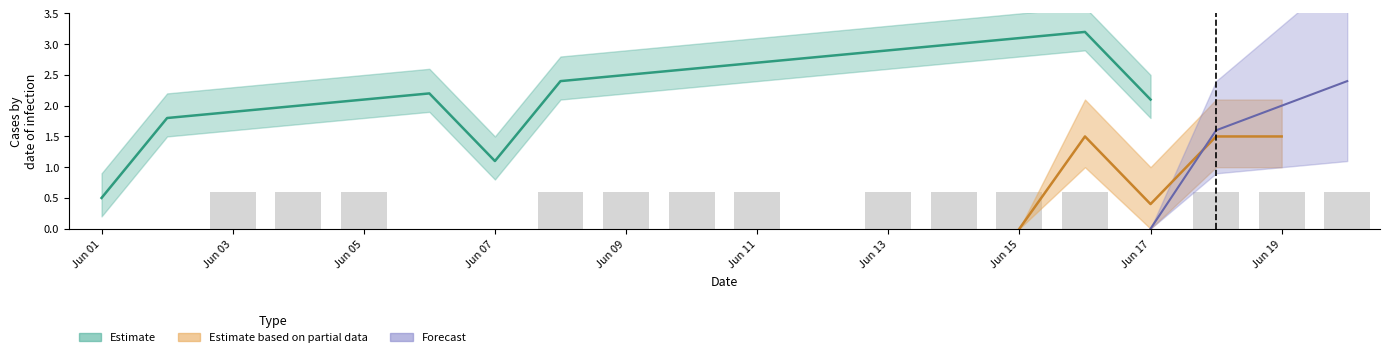

Are the bars grouped side by side (vs. stacked)?

No